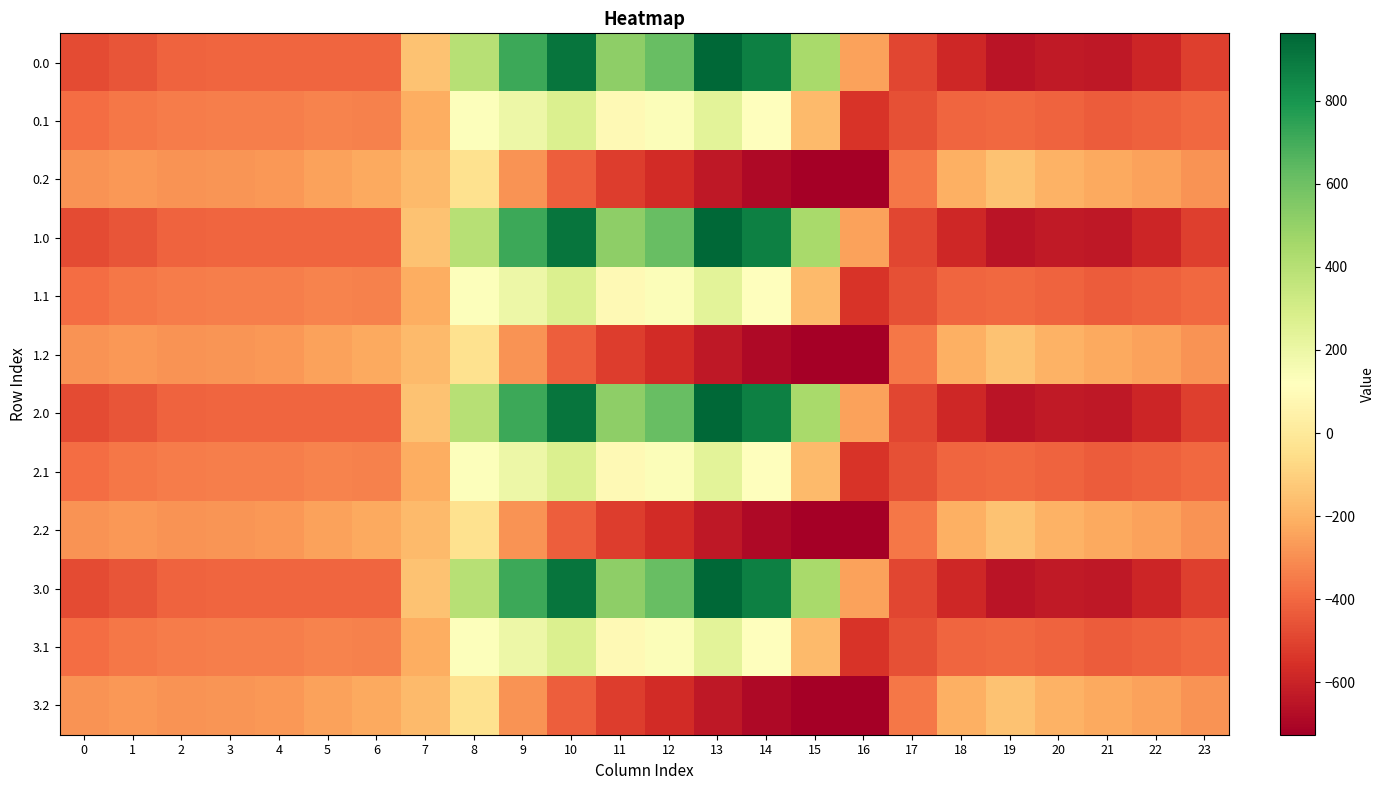

Rank the series at 10 from highest to lowest value.

0.0, 1.0, 2.0, 3.0, 0.1, 1.1, 2.1, 3.1, 0.2, 1.2, 2.2, 3.2